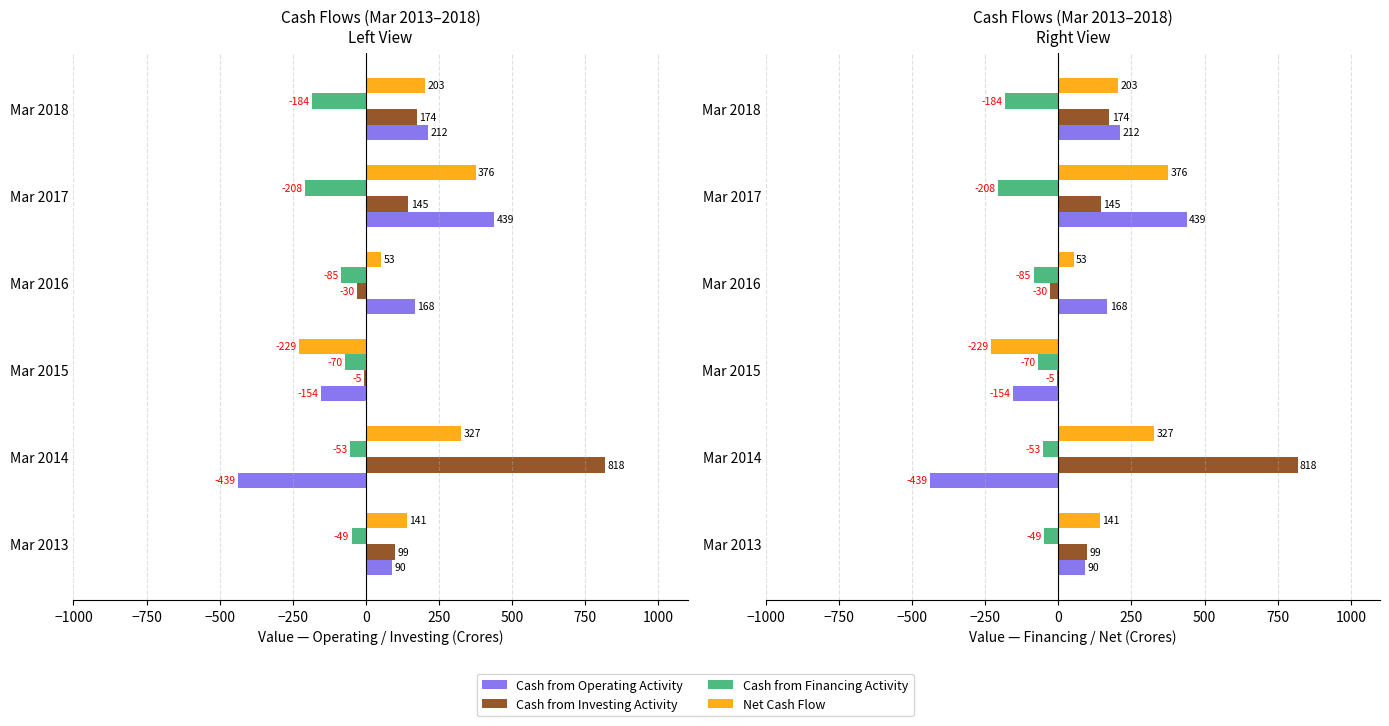

Which series has the largest total across all categories?

Cash from Investing Activity